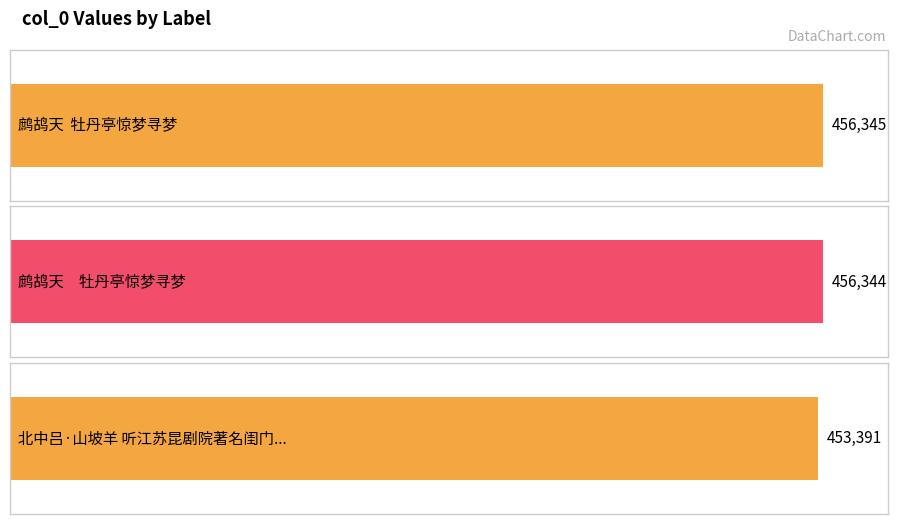

Is it true that the value at 鹧鸪天　牡丹亭惊梦寻梦 is 456344?

True